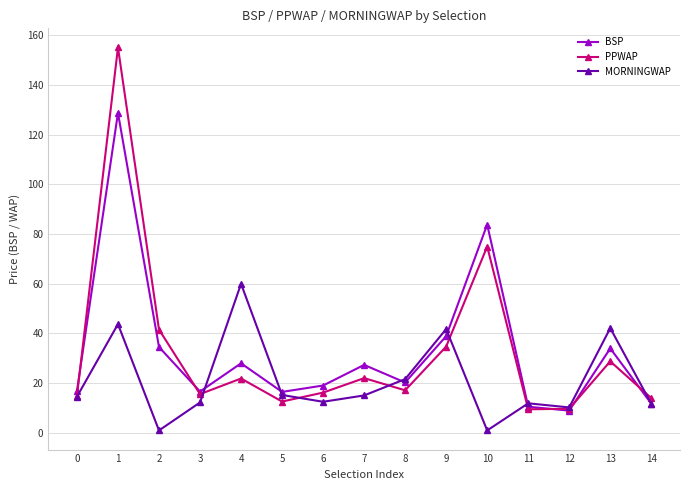

What are all the series names shown in the legend?

BSP, PPWAP, MORNINGWAP